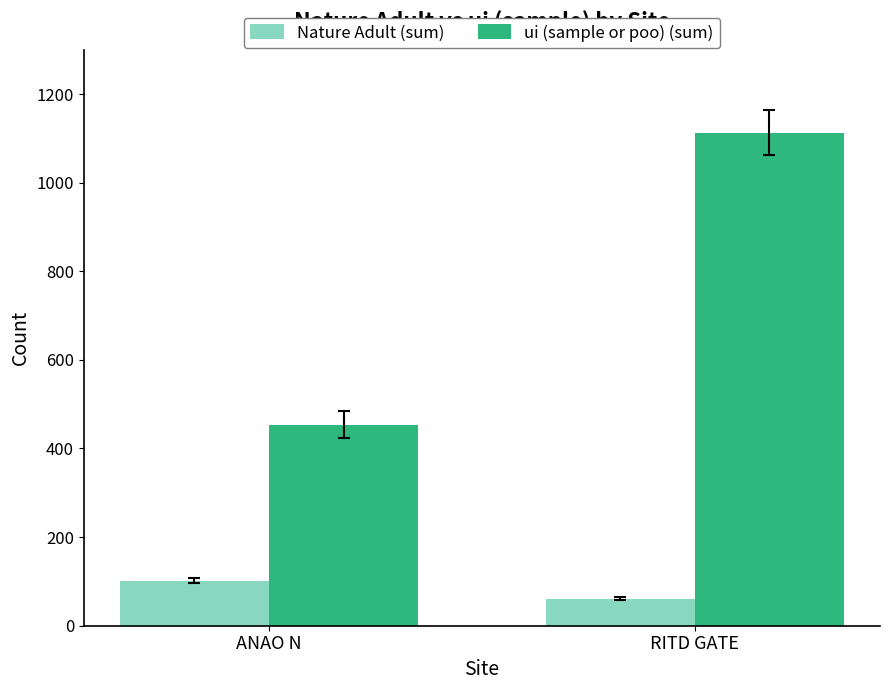

At how many categories does at least one series exceed 962?

1